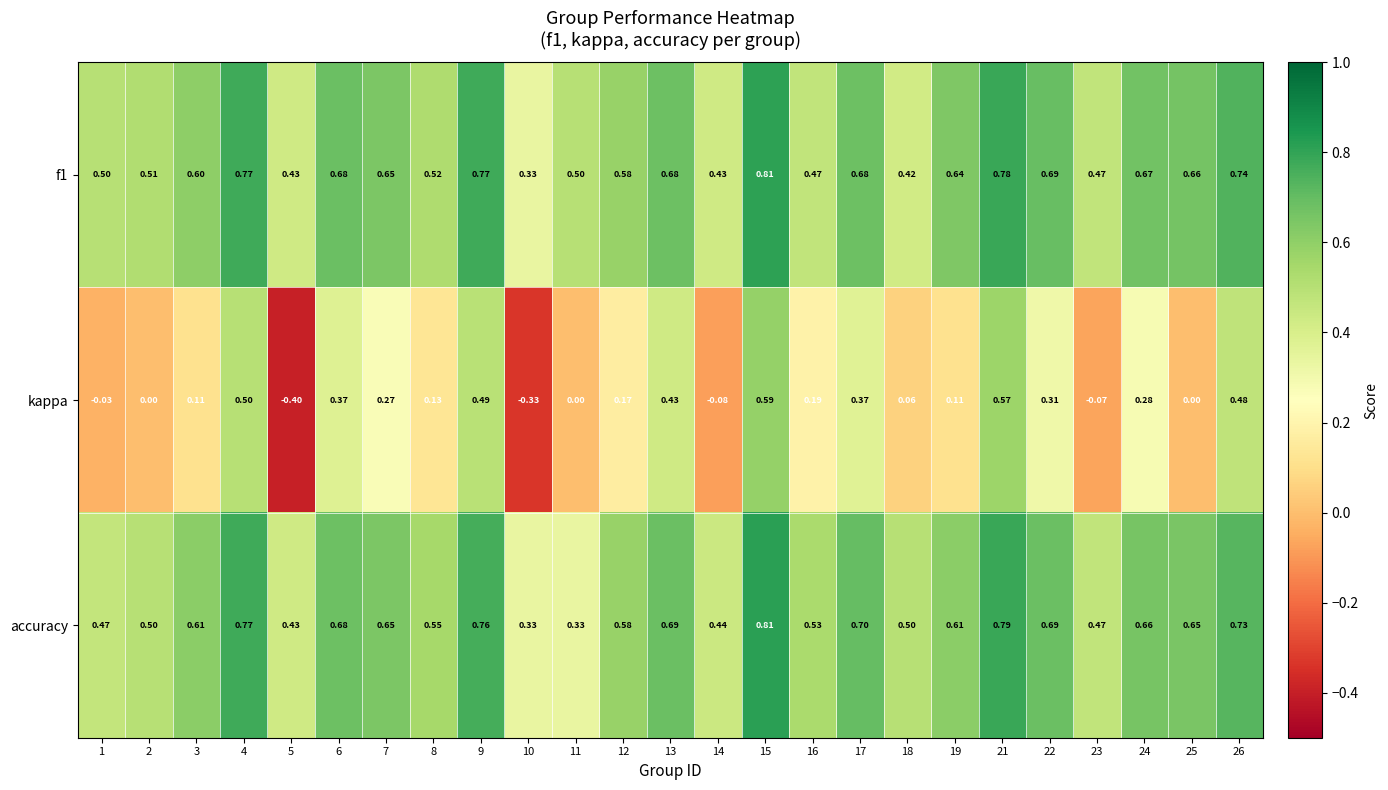

Count the number of data series in this chart.

3